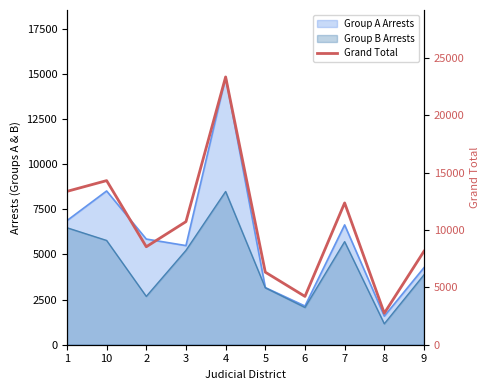

Rank the categories by value from highest to lowest.

4, 10, 1, 7, 3, 2, 9, 5, 6, 8